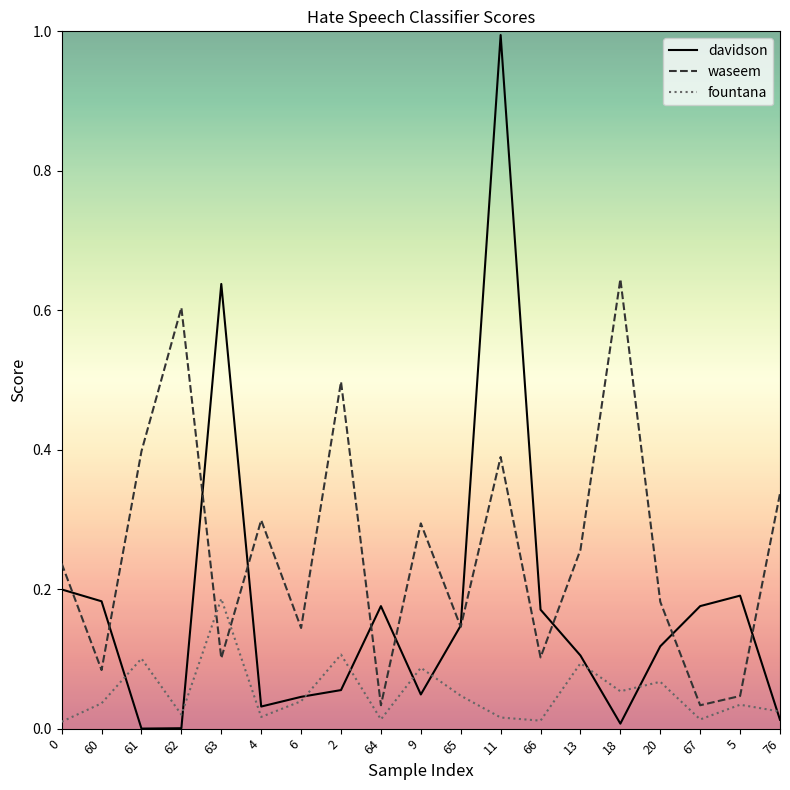

True or false: fountana and waseem cross at least once.

True